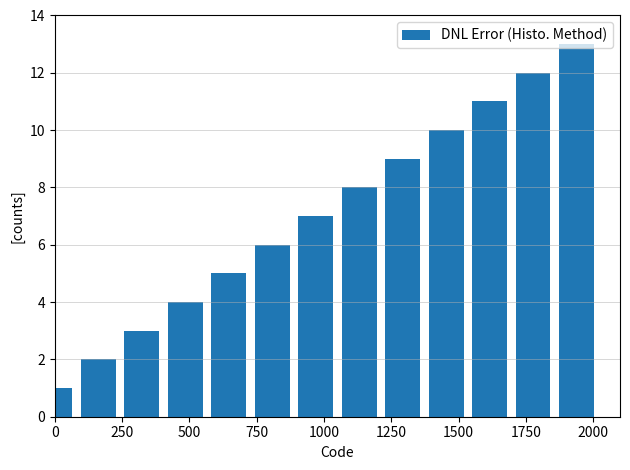

What is the sum of all values?

91